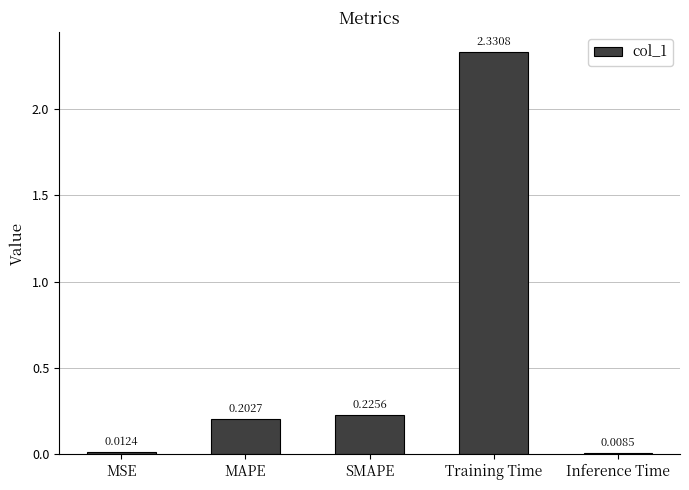

What position from the right is MSE?

5